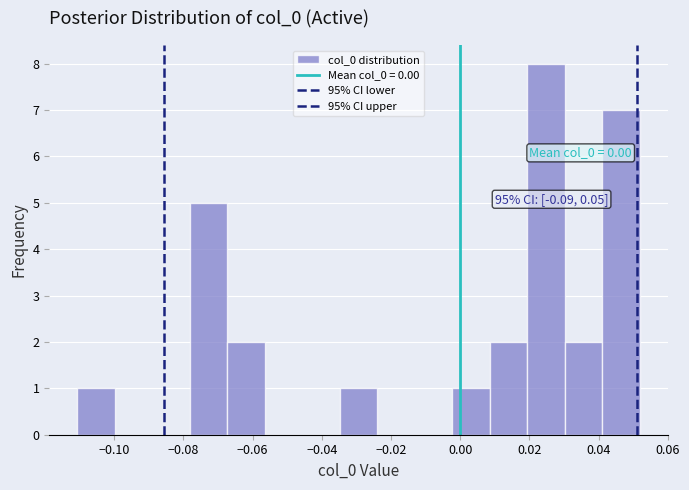

Which range on the x-axis has the tallest bar?

0.020 to 0.030